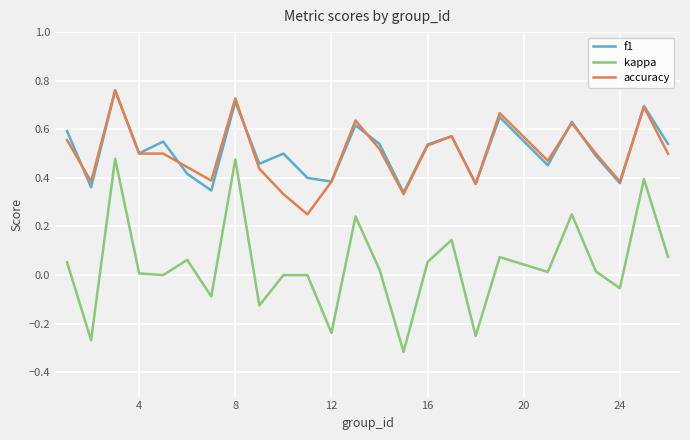

Which series has the largest range (max minus min)?

kappa